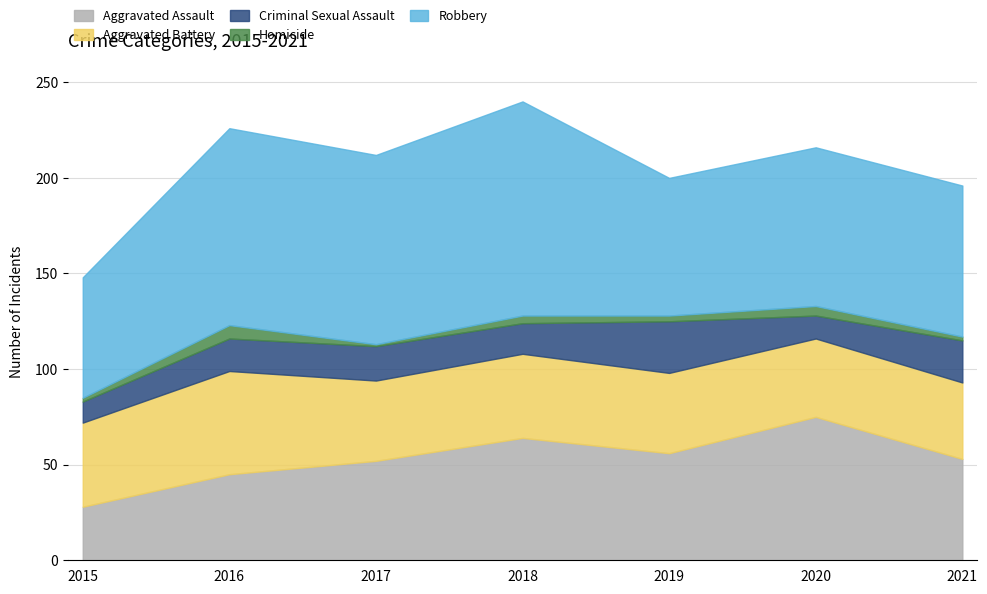

Is the value of Criminal Sexual Assault at 2015 greater than the value of Homicide at 2016?

Yes